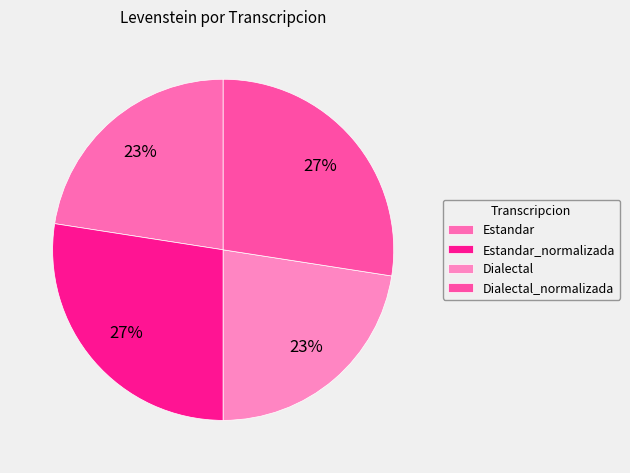

Which has a higher value, Estandar_normalizada or Dialectal_normalizada?

Estandar_normalizada